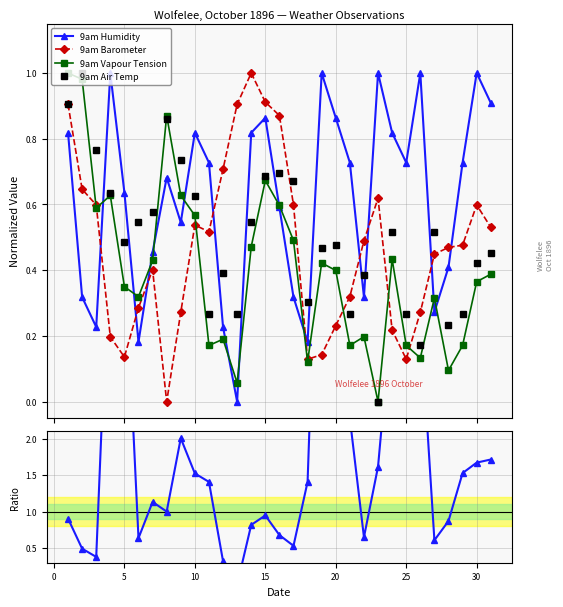

True or false: 9am Vapour Tension has more than 2 interior local peaks.

True